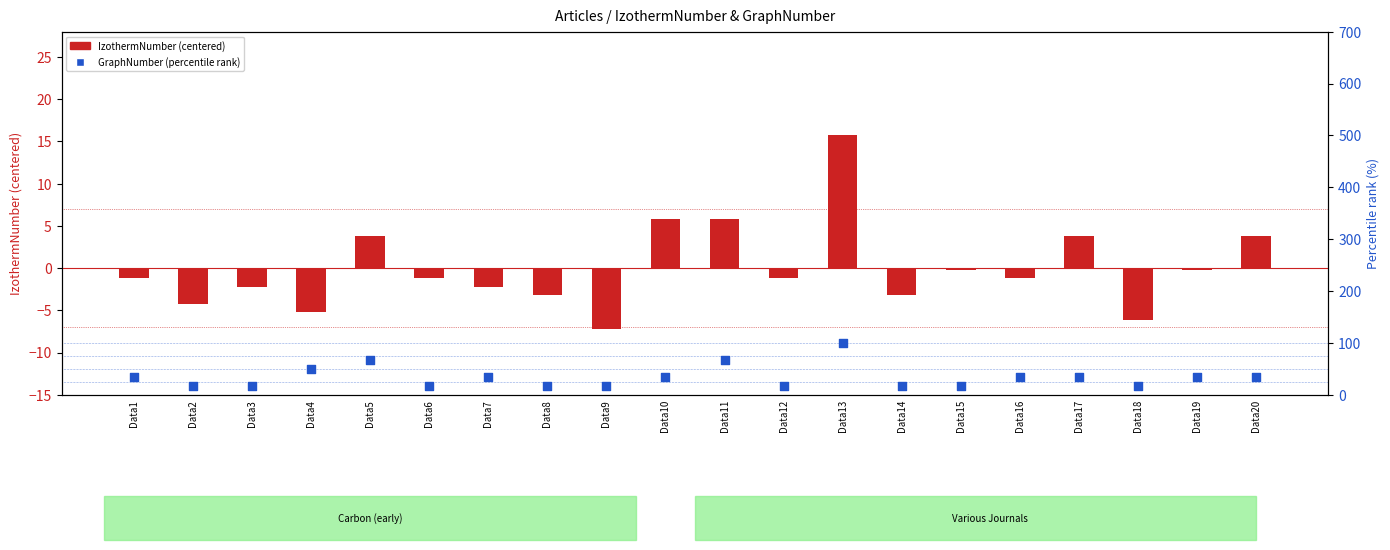

Which series contains the highest Y value?

GraphNumber (percentile)